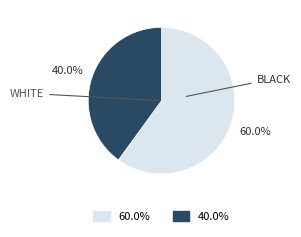

Is there any slice that represents more than half of the pie?

Yes